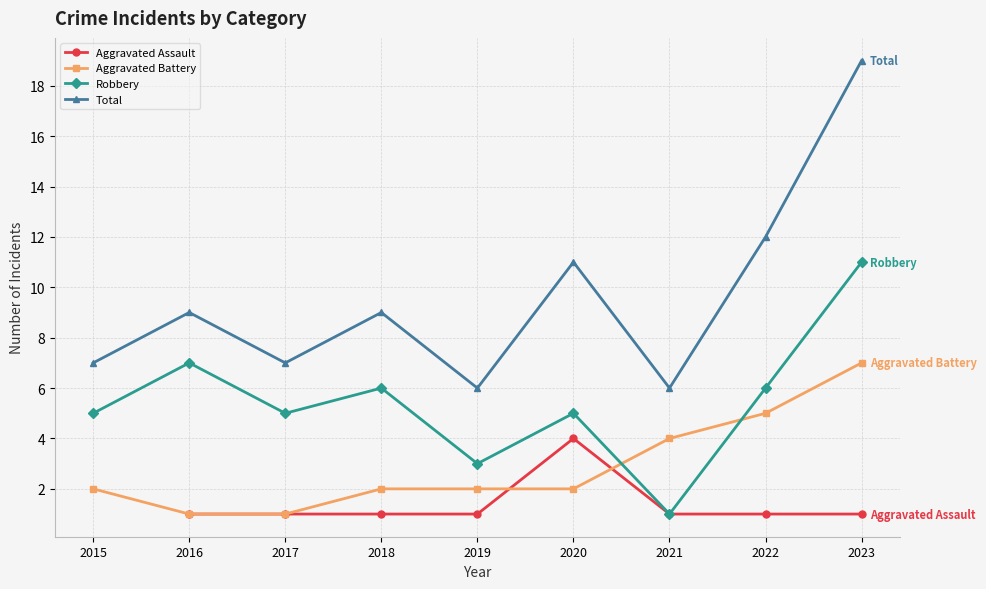

What is the spread (max minus min) of values at 2017?

6.0